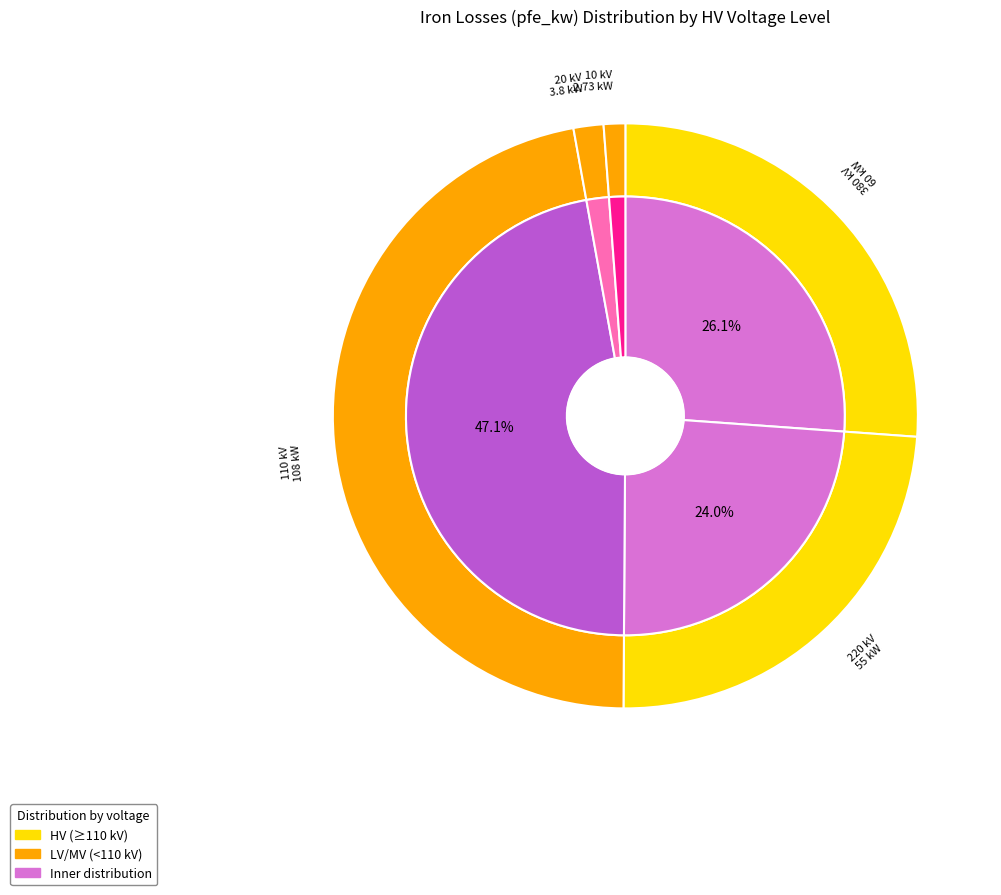

Between 220 kV and 20 kV, which is larger?

220 kV